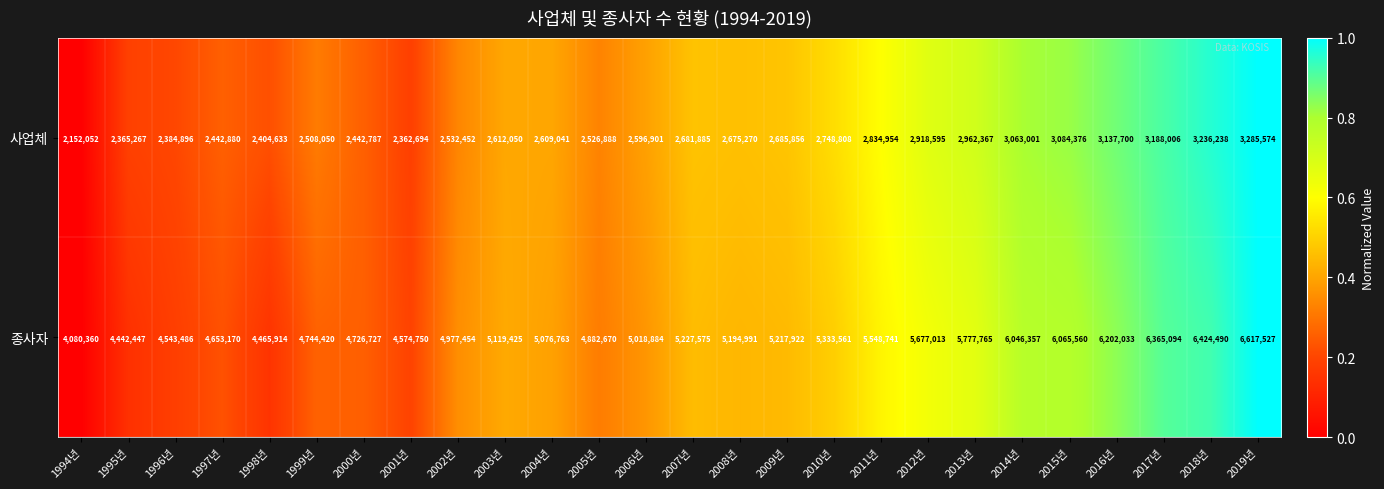

At which category is the sum across all series the highest?

2019년